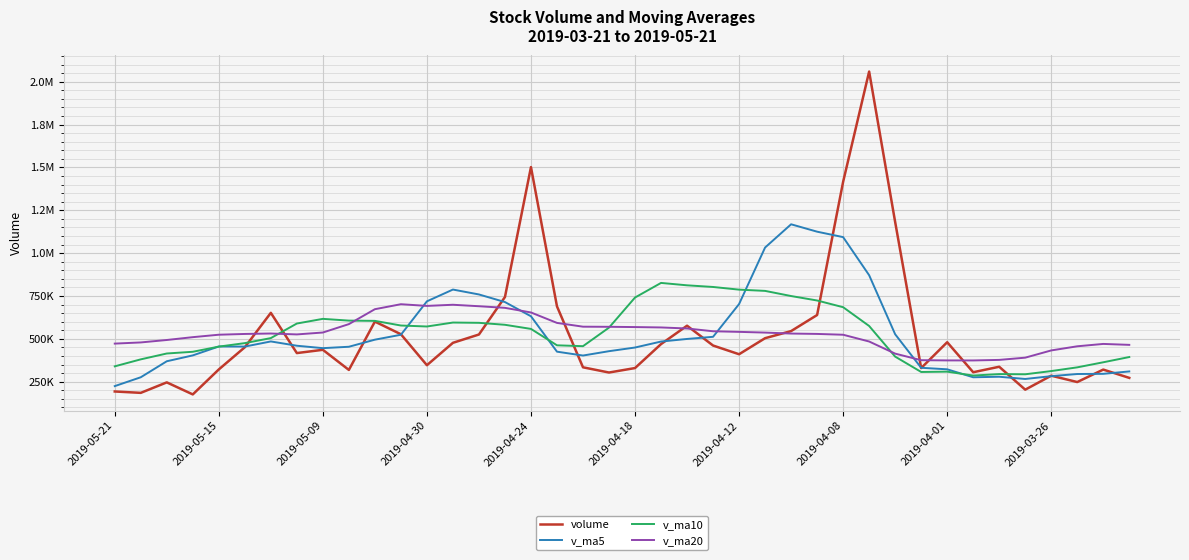

What are all the series names shown in the legend?

volume, v_ma5, v_ma10, v_ma20